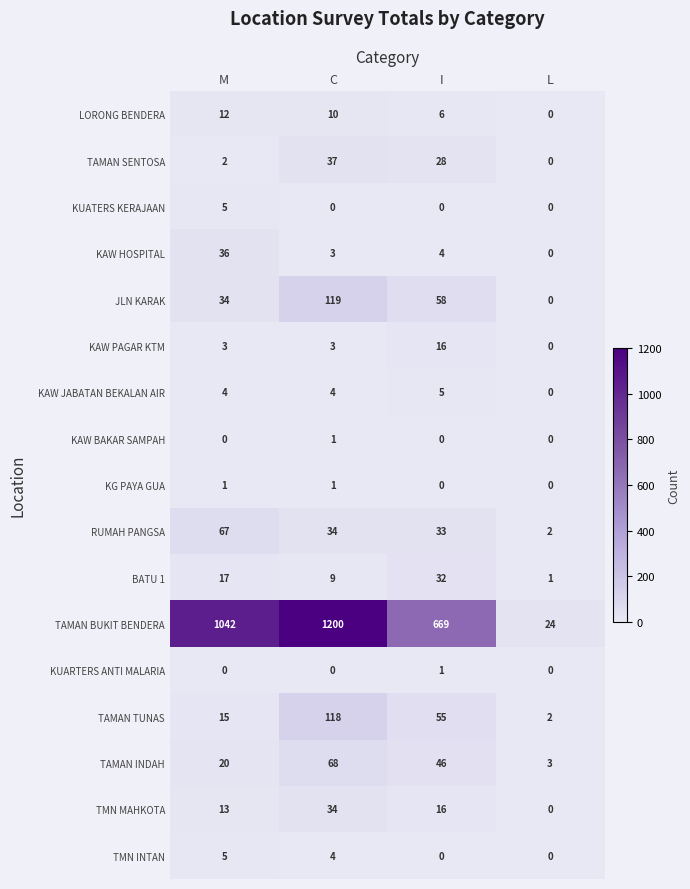

How many KAW PAGAR KTM values are between 3 and 16?

3